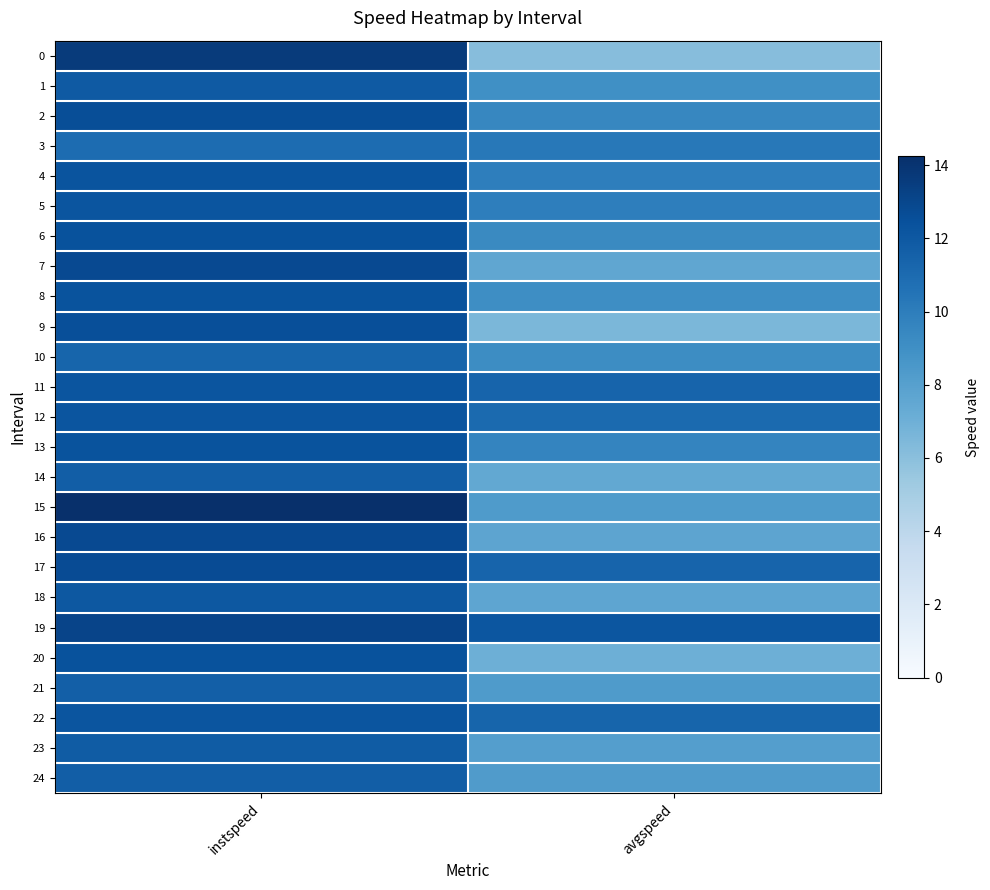

Count the number of categories in the chart.

2